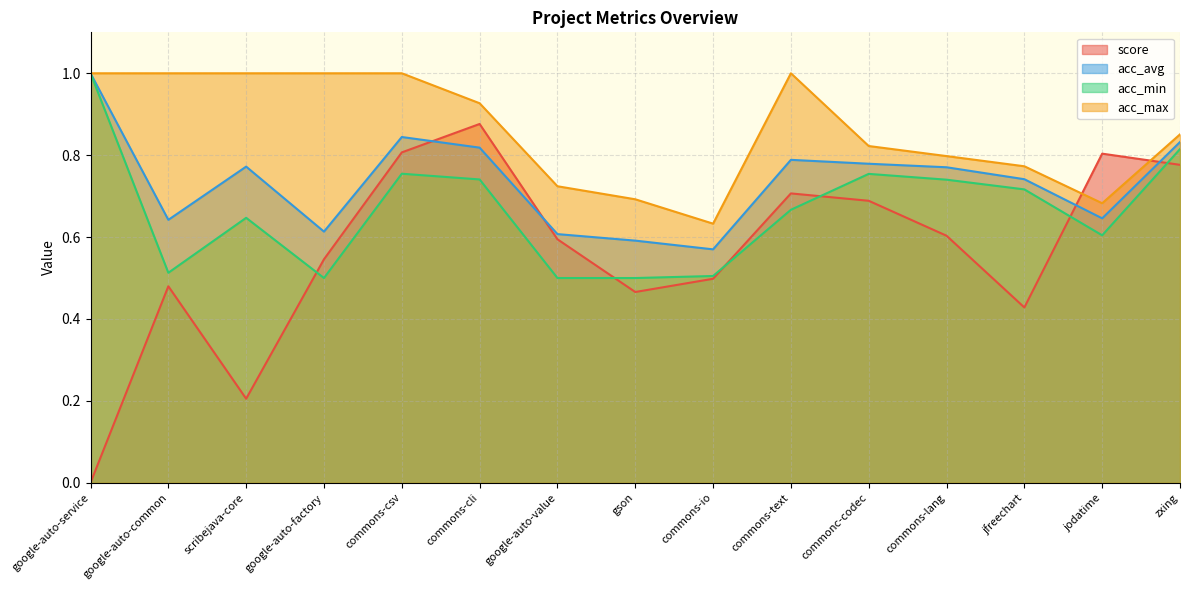

True or false: acc_avg has a value of 0.3 at commonc-codec.

False